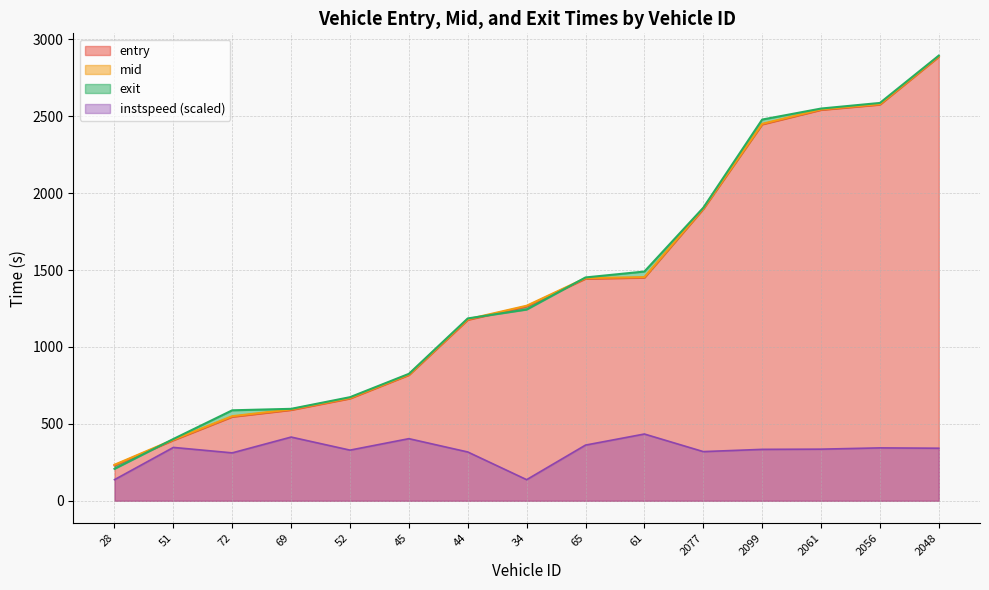

Does the chart have visible grid lines?

Yes